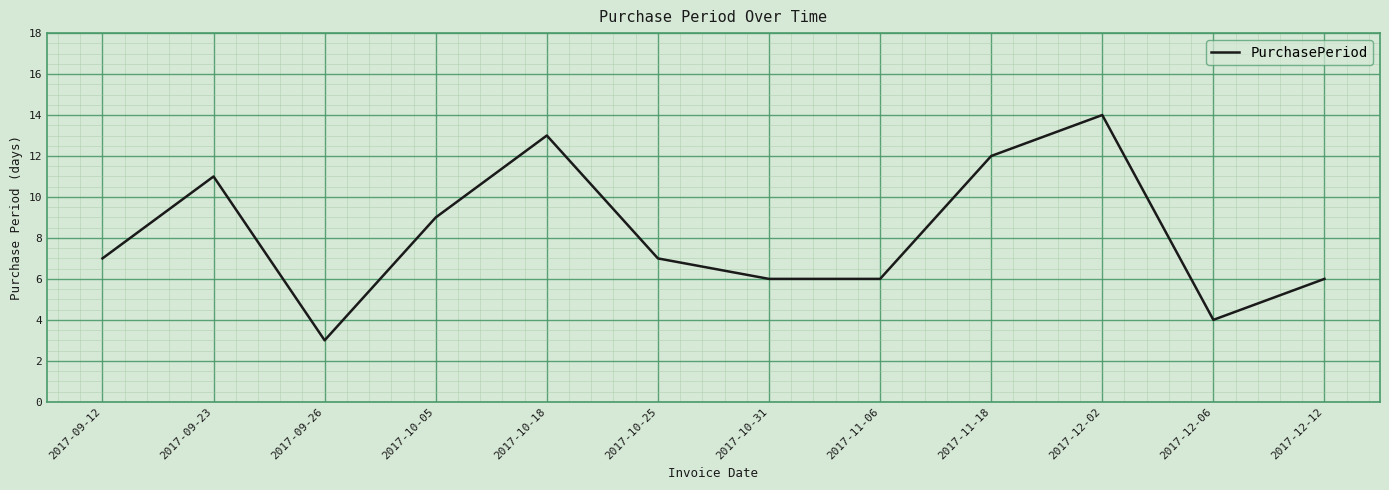

Is it true that the value at 2017-10-18 is 5?

False